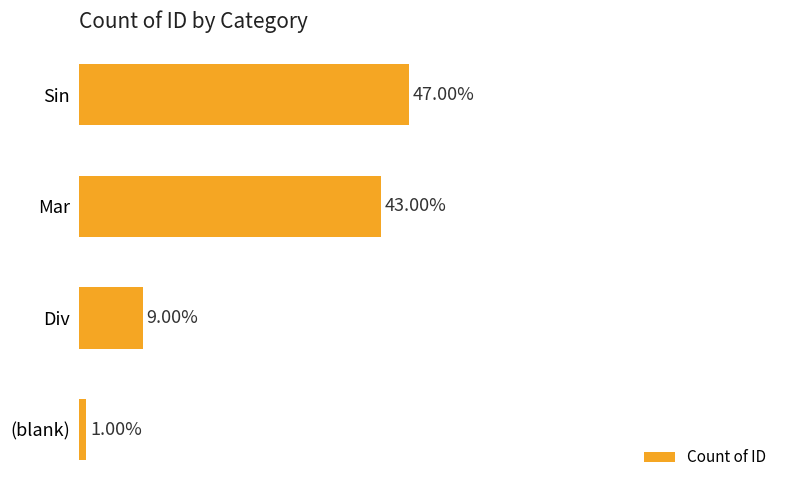

What is the label of the 3rd bar from the top?

Div